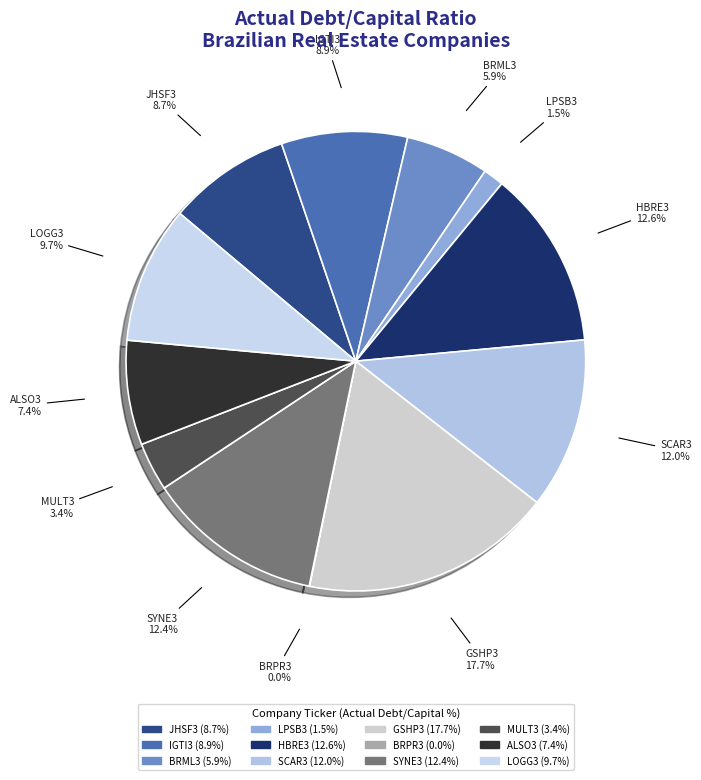

What percentage is the GSHP3 slice, to the nearest percent?

18%